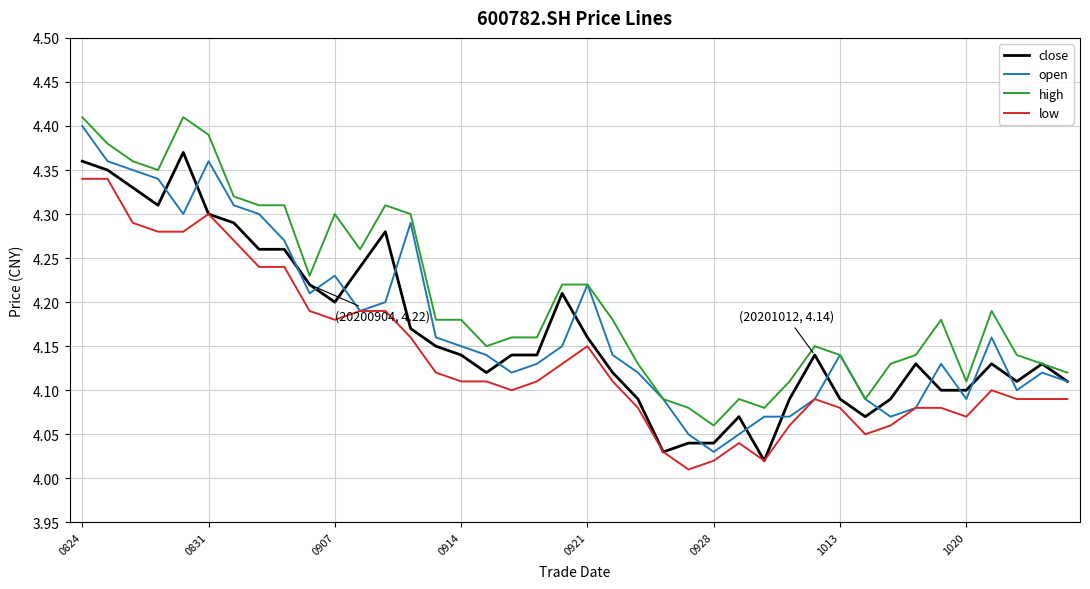

True or false: high and low intersect in this chart.

False